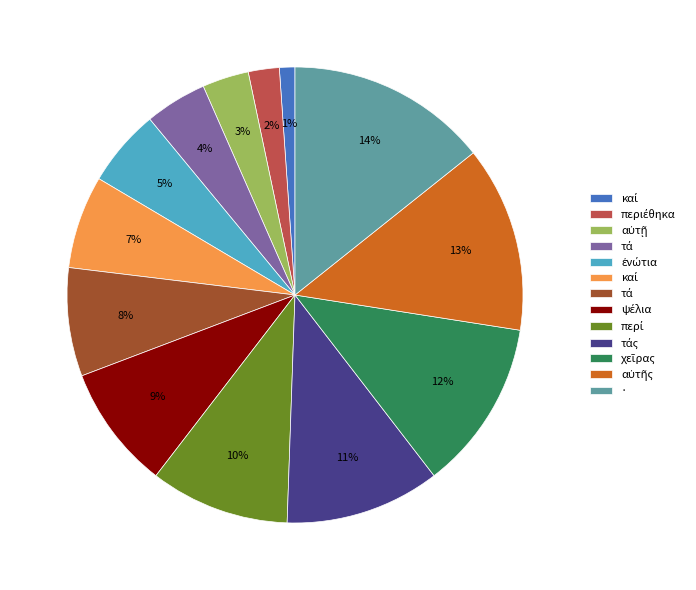

To the nearest percent, what is the difference between the largest and smallest slice percentages?

13%